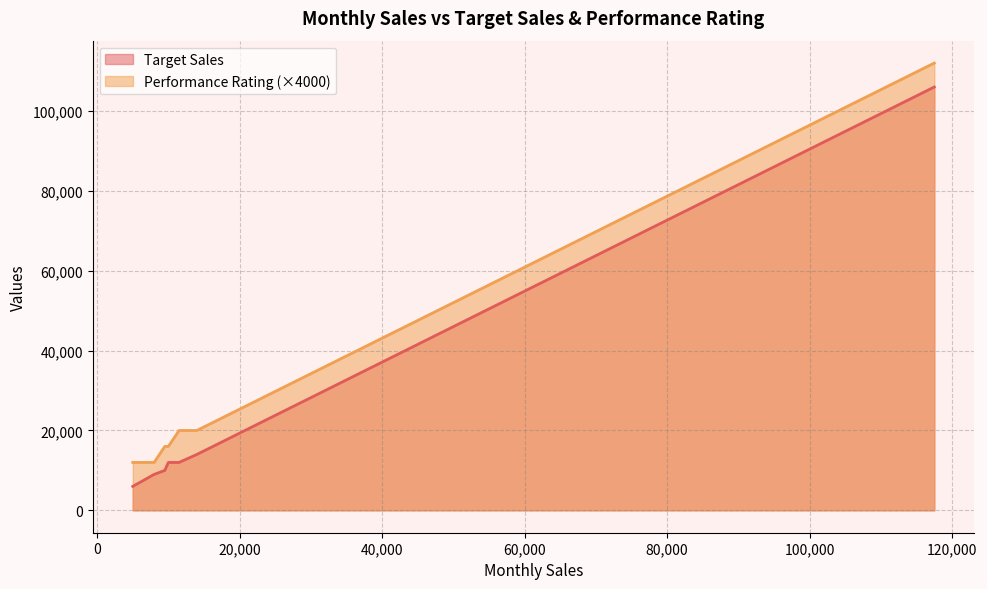

What is the minimum value for Target Sales?

6000